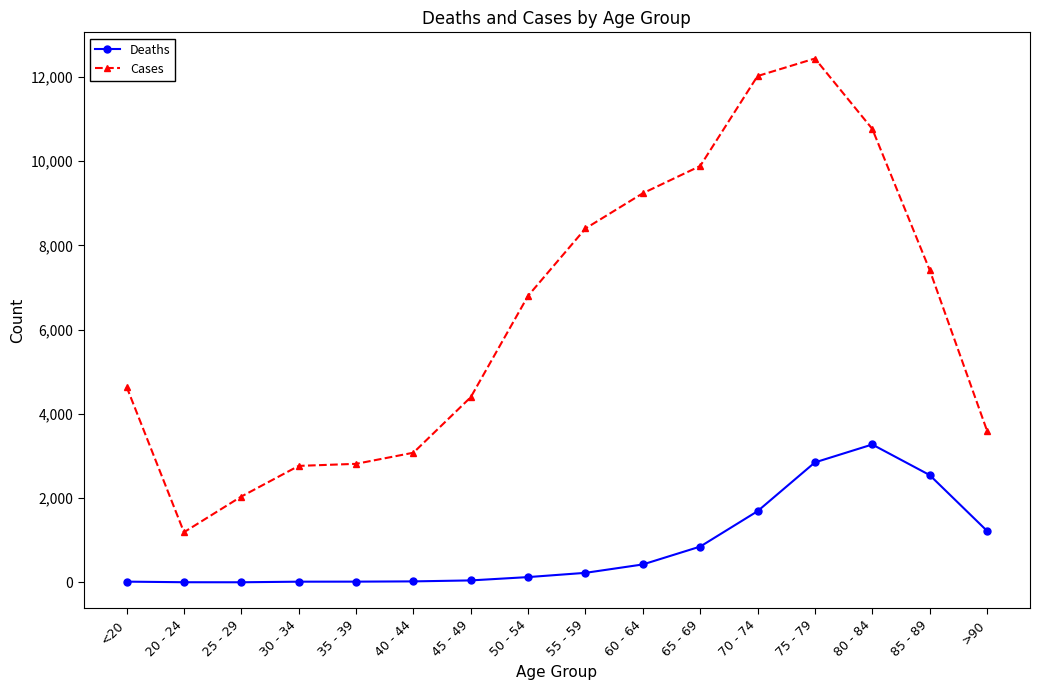

In Deaths, how many points are higher than both neighbors (excluding endpoints)?

1